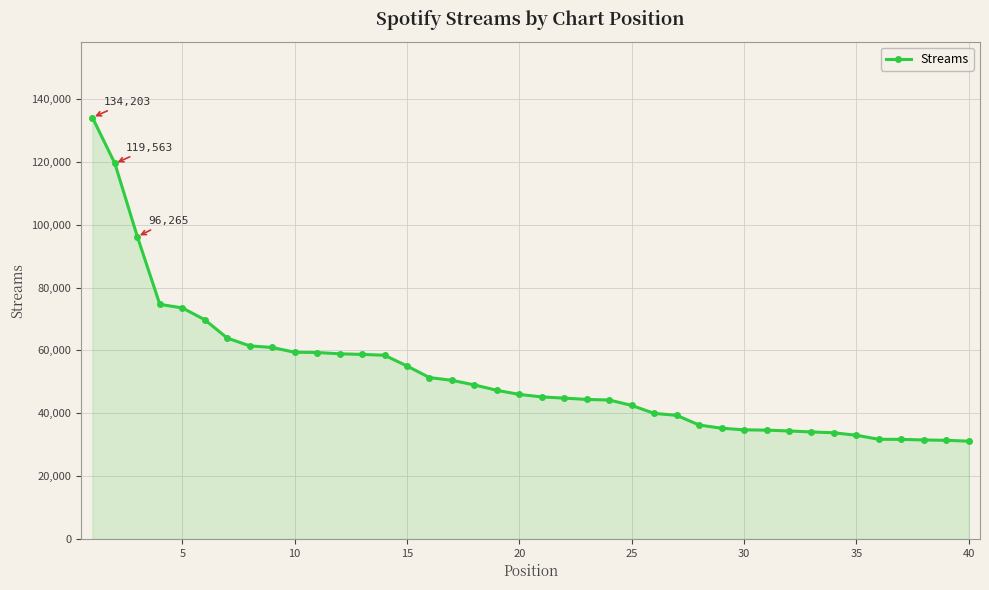

What is the sum of all values?

2082384